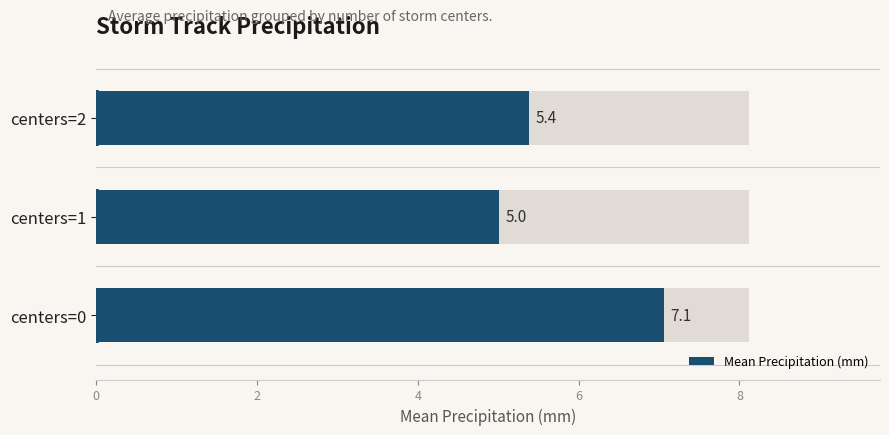

Reading left to right, list all the values displayed in this chart.

7.1	5.0	5.4